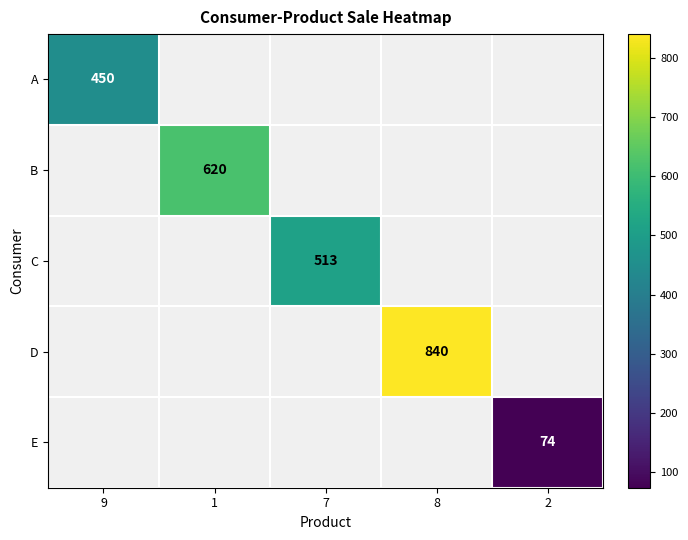

How many distinct data groups are displayed?

5